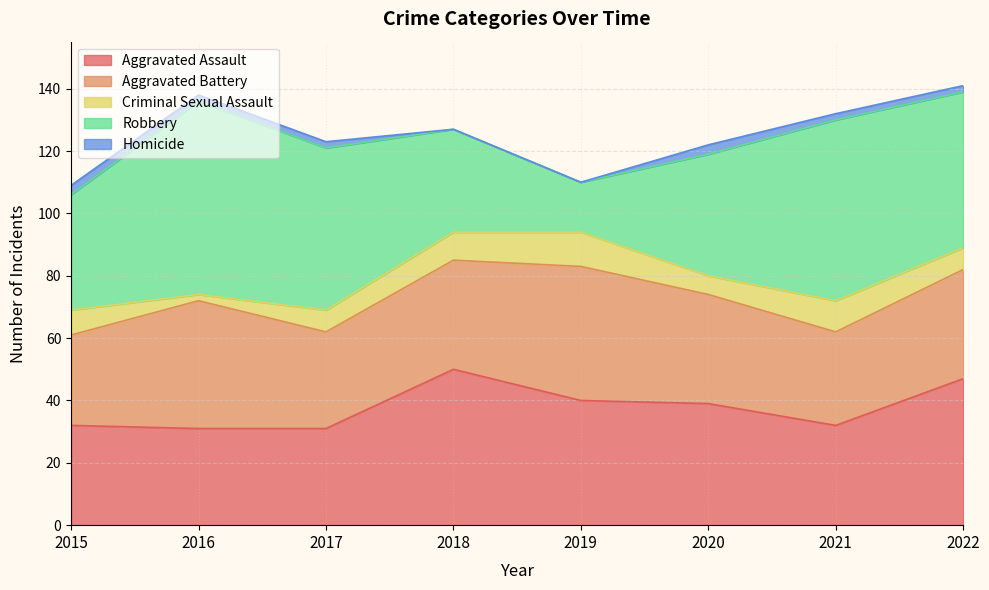

Which category has the lowest value in the Homicide series?

2018